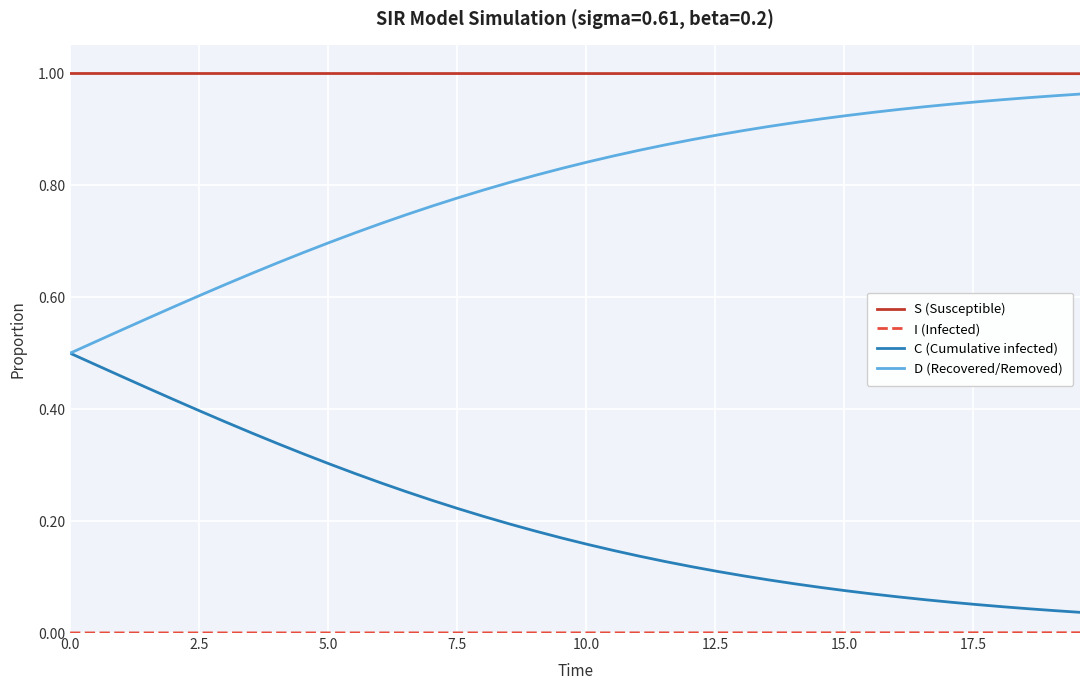

Which series has the largest total across all categories?

S (Susceptible)